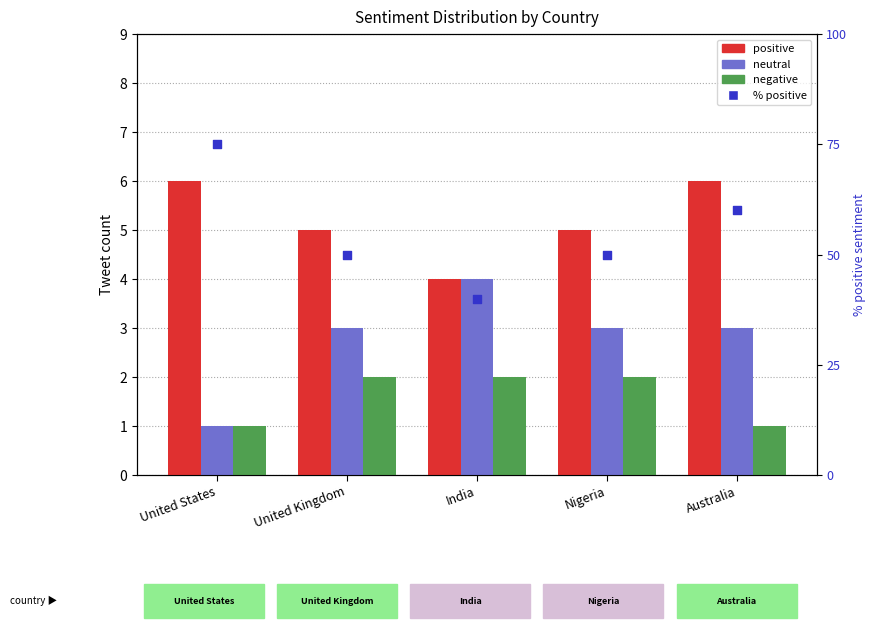

Which series contains the lowest Y value?

neutral